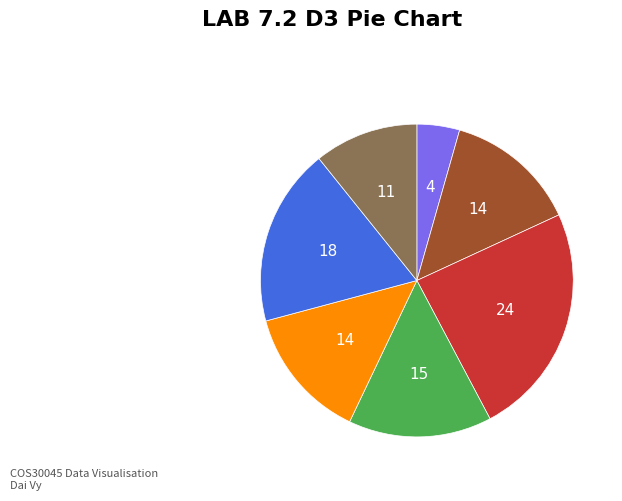

Is there a majority slice in this chart?

No